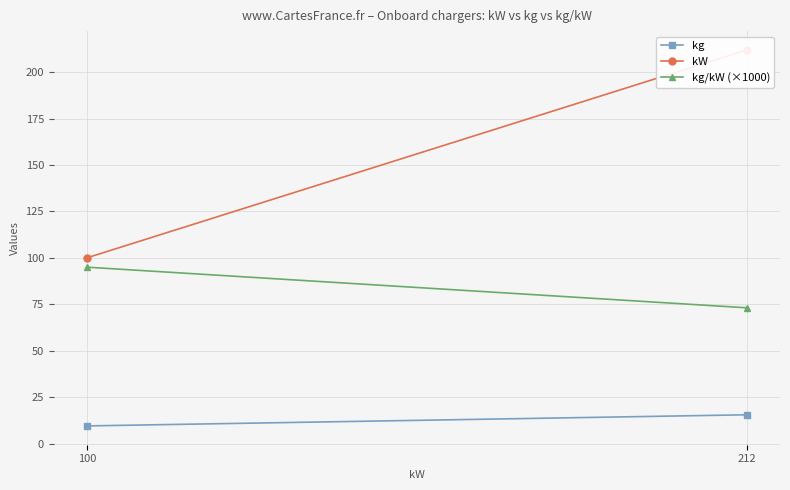

What is the value of the kg point at the 2nd from the left?

15.5